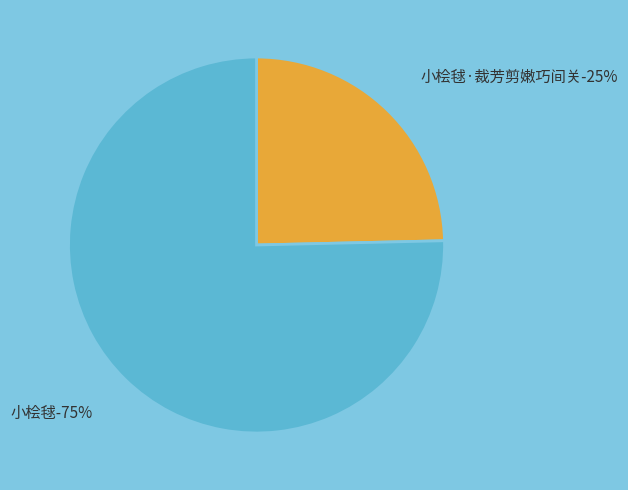

How many slices are in this pie chart?

2